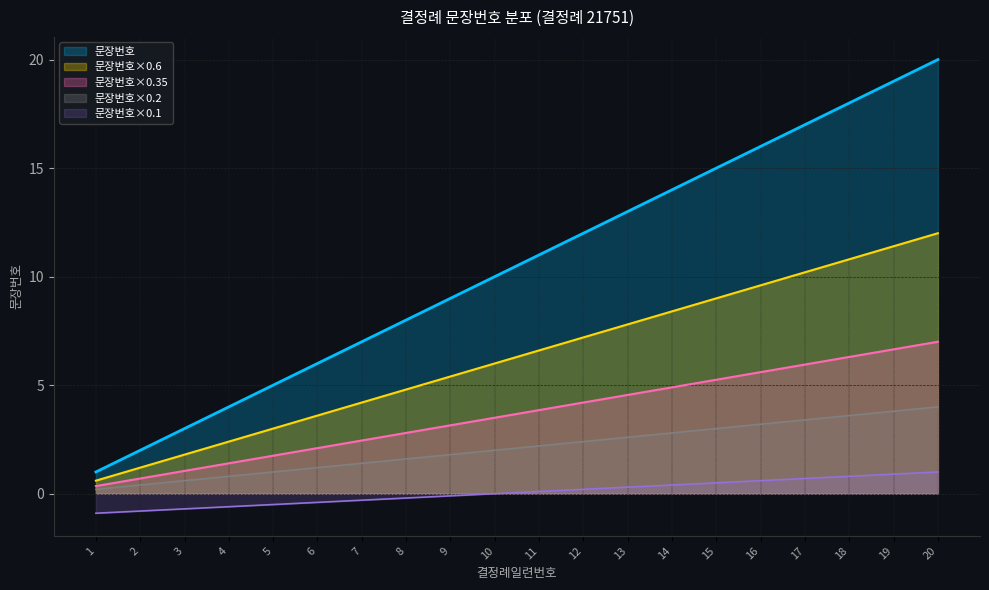

Is it true that 문장번호×0.1 equals -0.1 at 9?

True